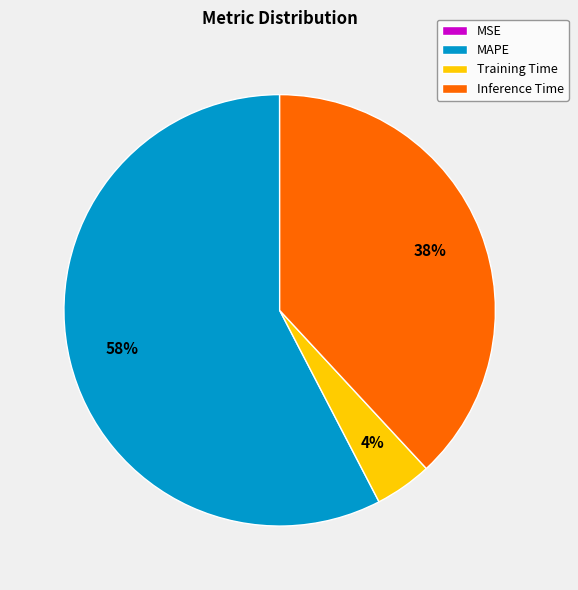

True or false: Inference Time accounts for 38% of the total.

True